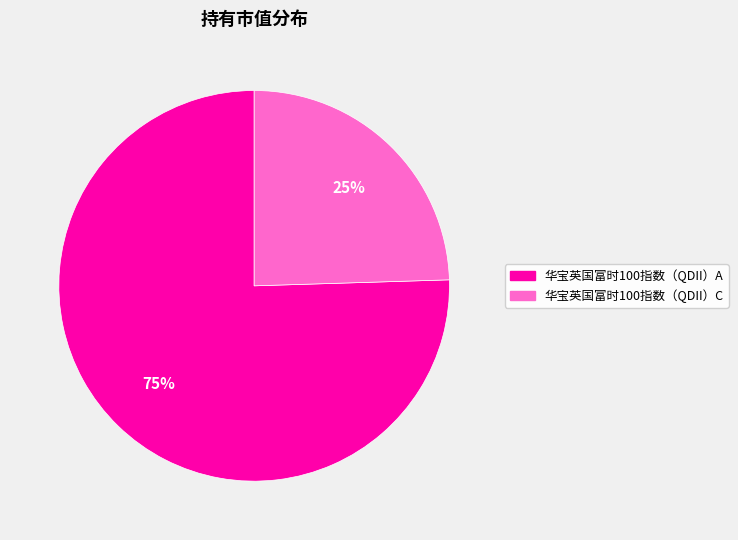

Combined, do 华宝英国富时100指数（QDII）A and 华宝英国富时100指数（QDII）C account for over 50%?

Yes